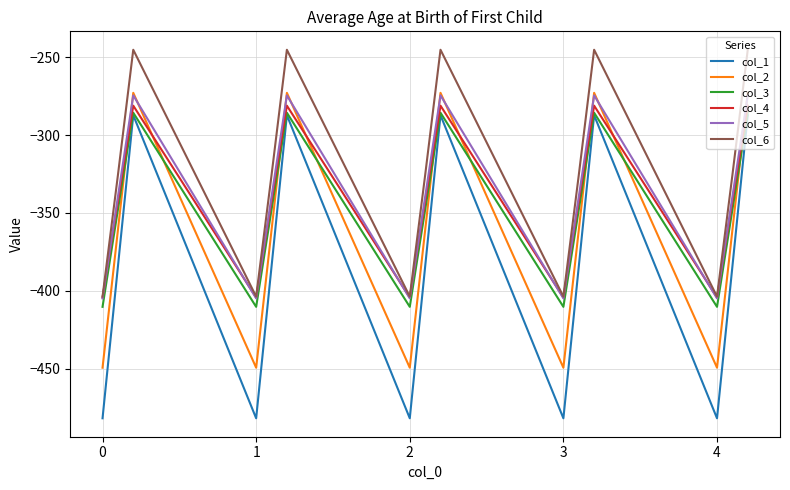

Does the chart have visible grid lines?

Yes